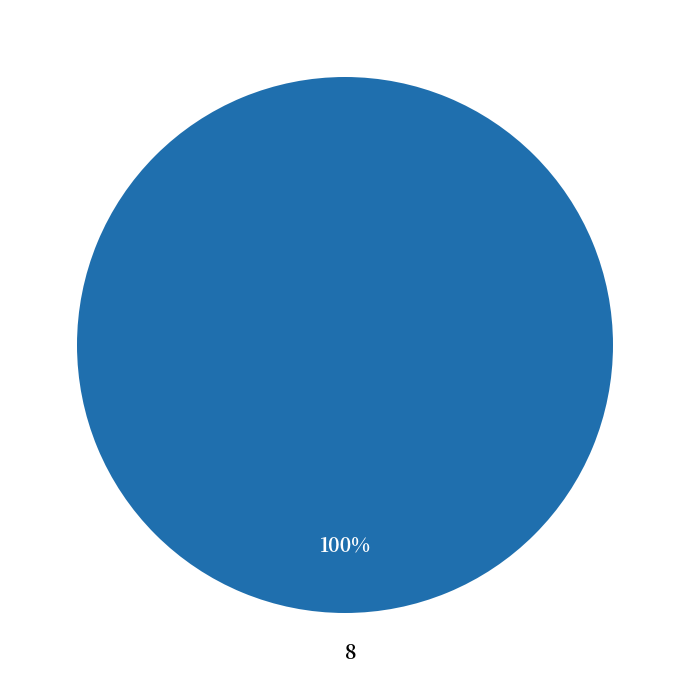

Count the number of slices in the pie.

1